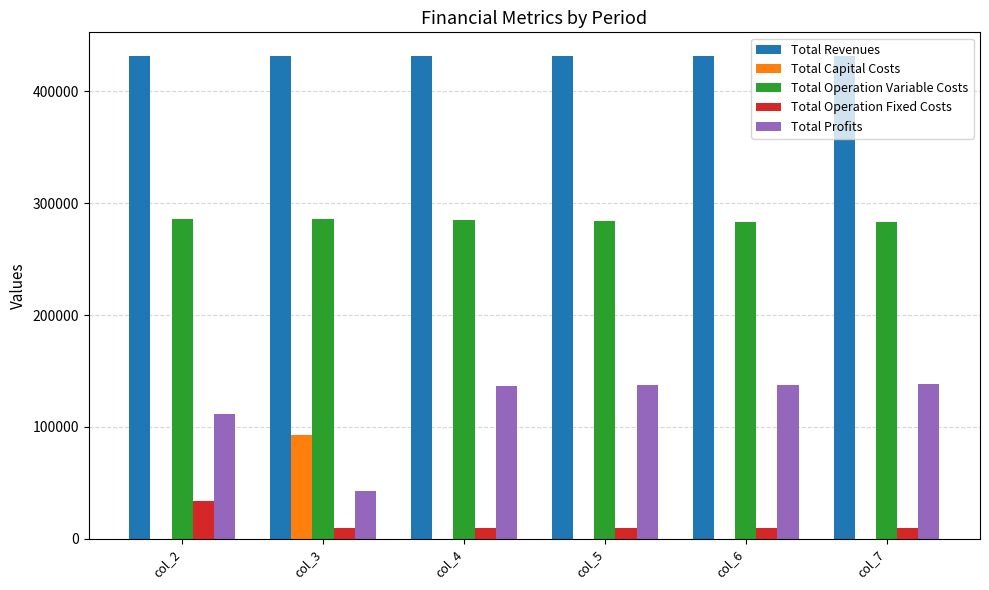

Which series has the largest total across all categories?

Total Revenues